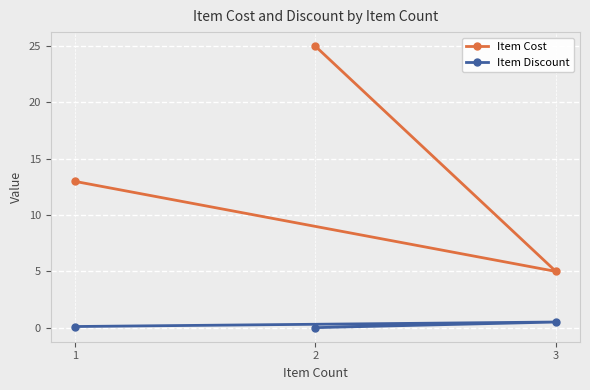

Reading left to right, what are all the values shown in this chart?

Item Cost: 2=25.0	3=5.0	1=13.0
Item Discount: 2=0.0	3=0.5	1=0.1